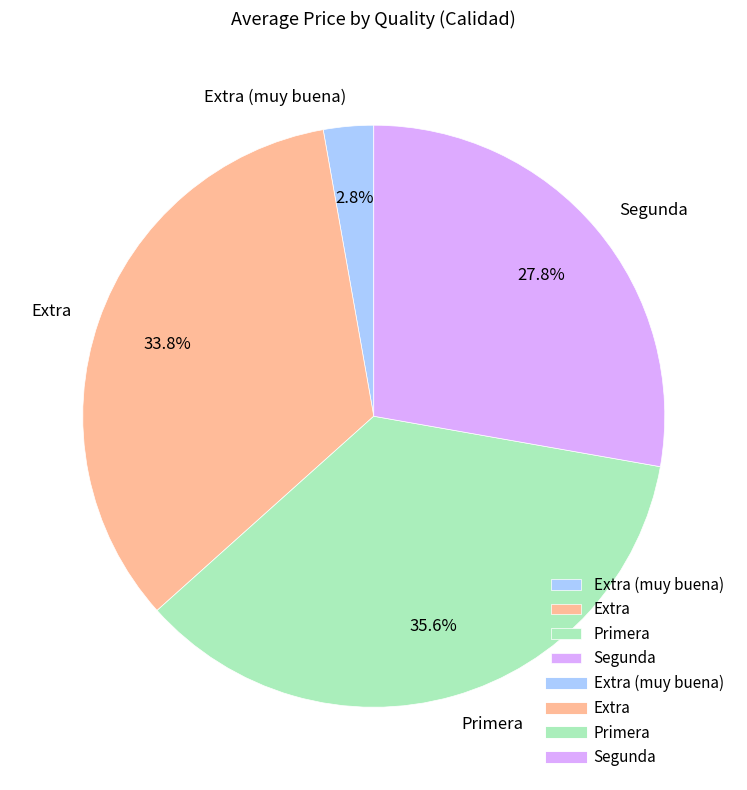

True or false: Extra accounts for 1% of the total.

False